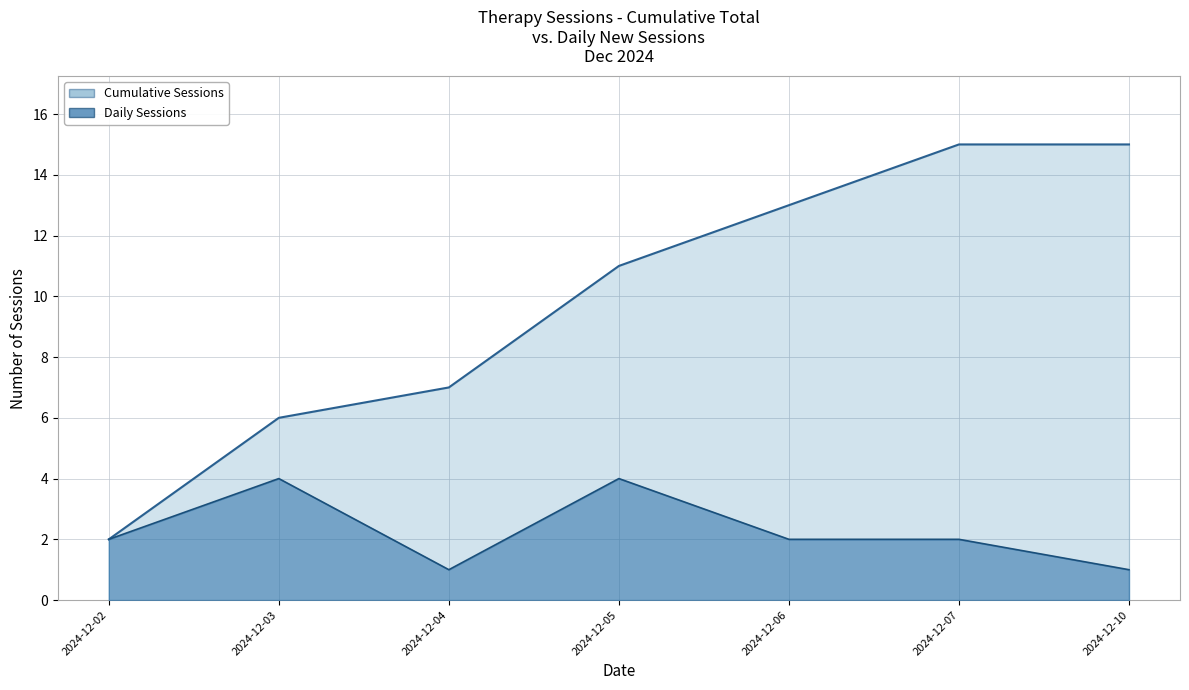

Is it true that Cumulative Sessions equals 2 at 2024-12-02?

True